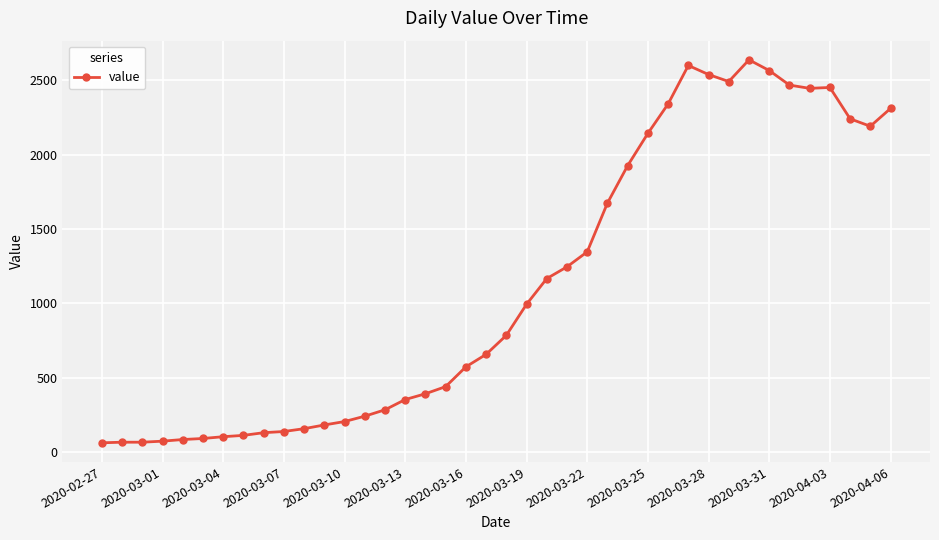

What is the maximum value shown in the chart?

2638